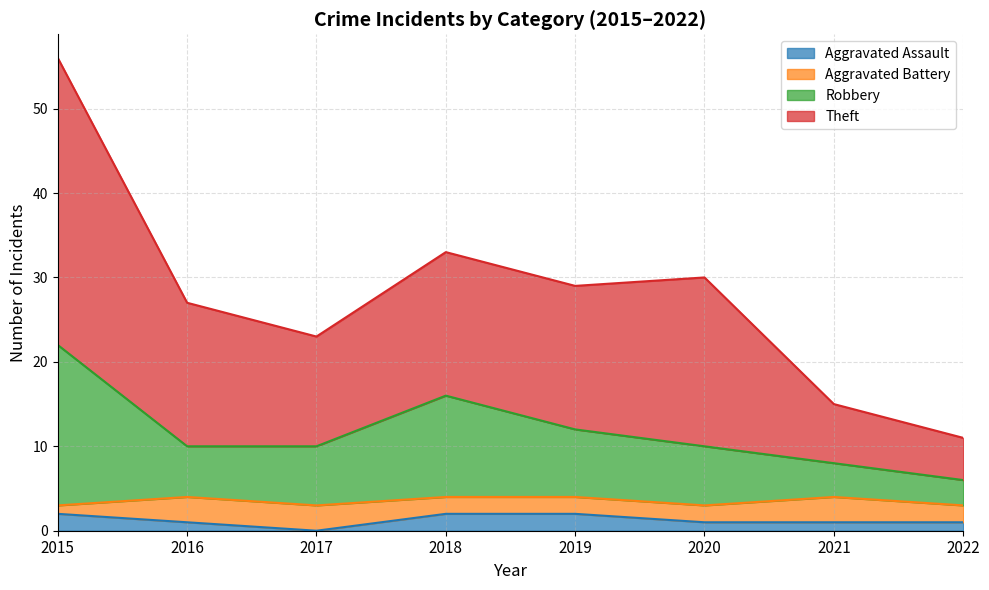

What is the total value across all series at 2019?

29